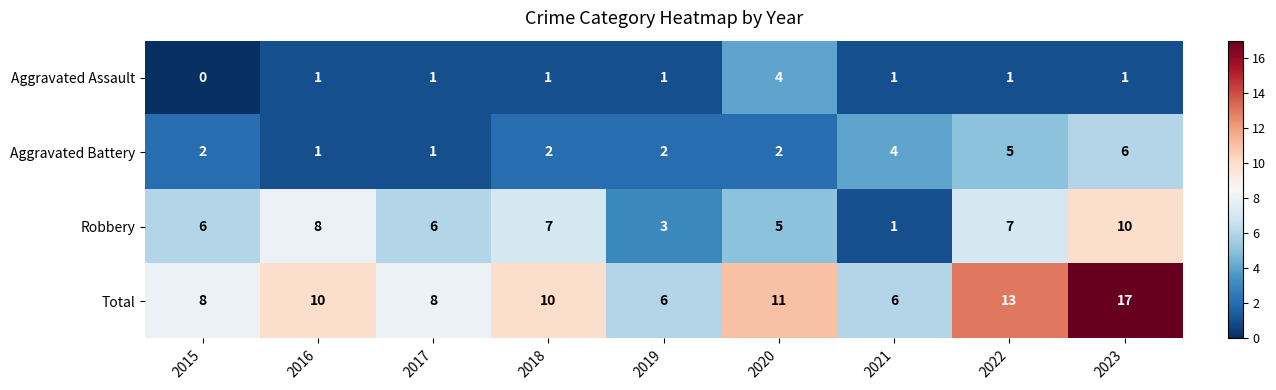

How many data points does each series have?

9